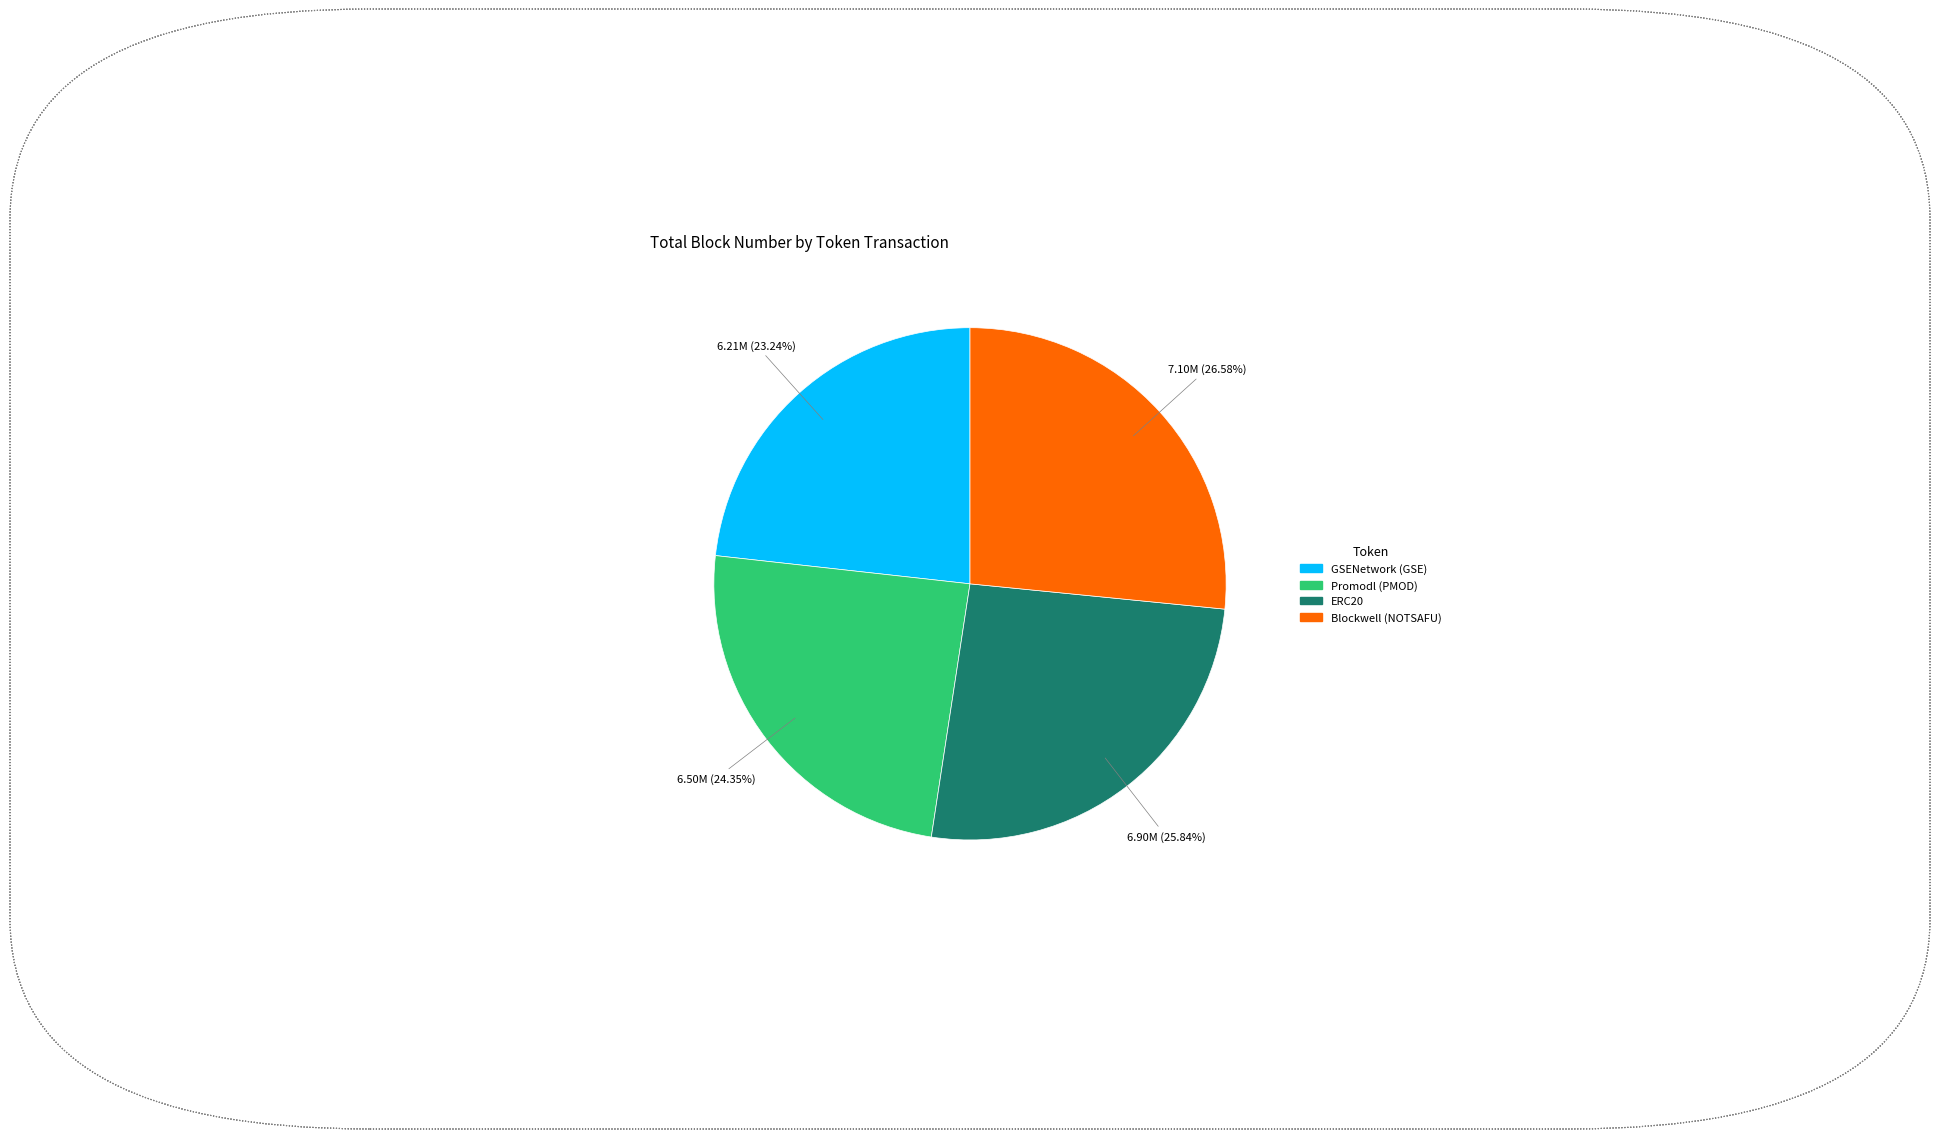

Combined, what portion of the pie is ERC20 and Blockwell (NOTSAFU)?

52.4%